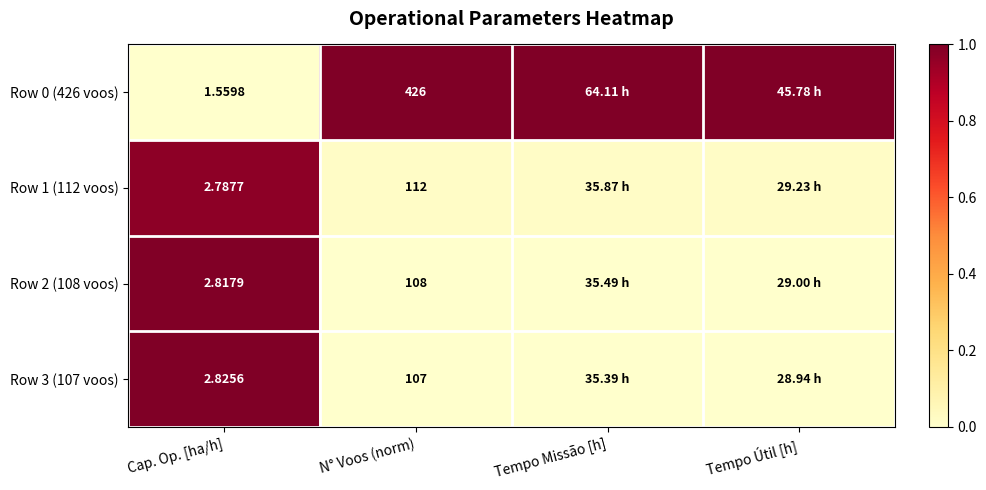

Is the value of Row 2 (108 voos) at Cap. Op. [ha/h] greater than the value of Row 3 (107 voos) at Cap. Op. [ha/h]?

No